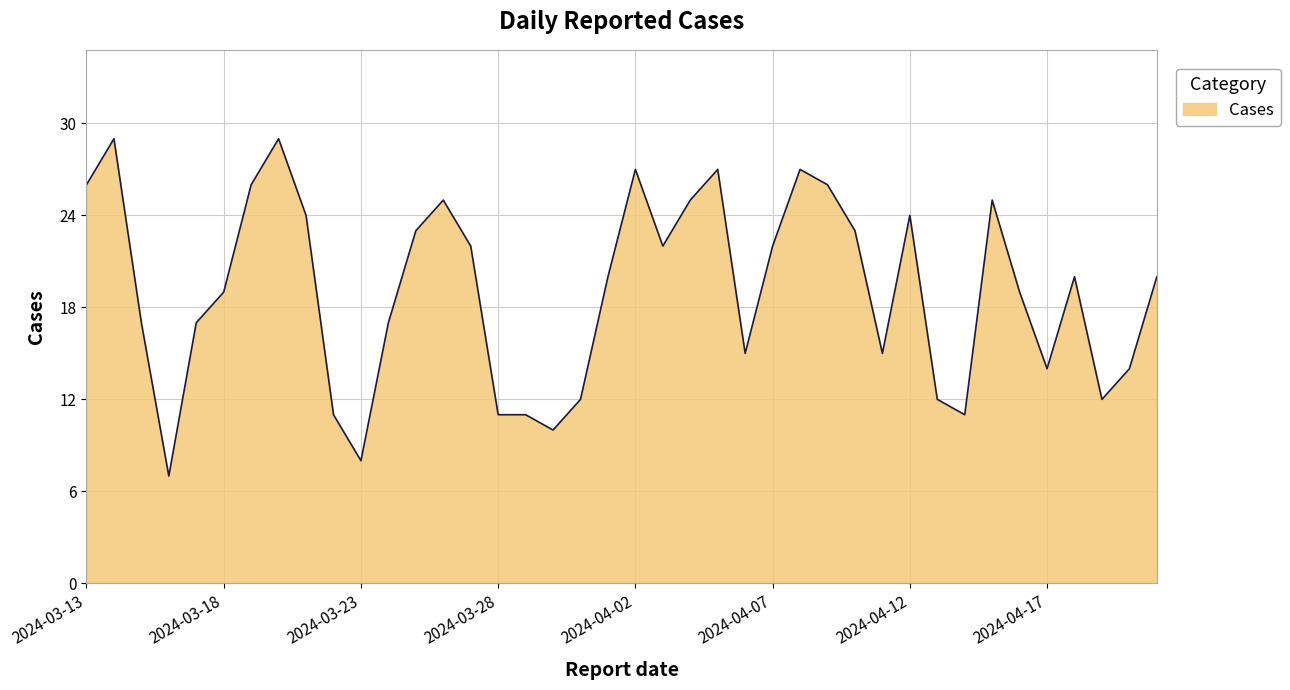

How many lines are shown in the chart?

1